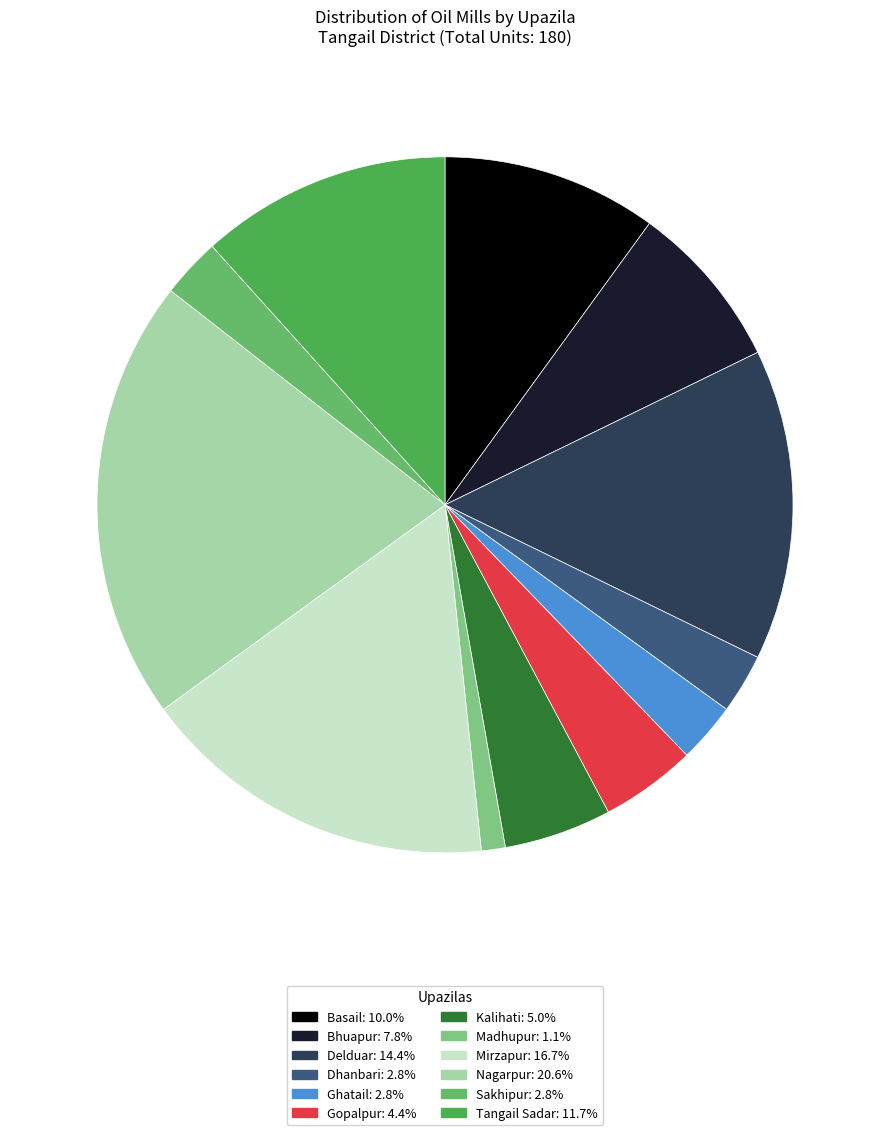

To the nearest percent, what is the difference between the Mirzapur and Sakhipur slice percentages?

14%